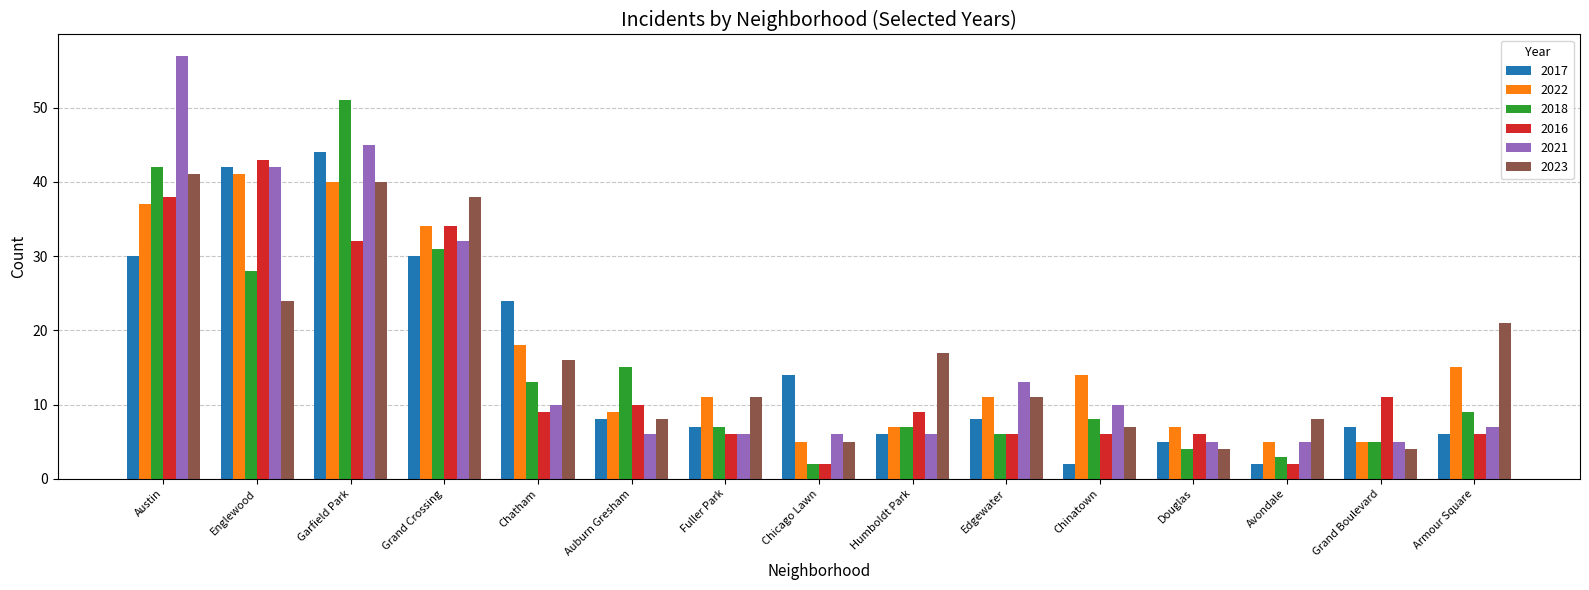

How many data points in 2021 are less than 7?

7